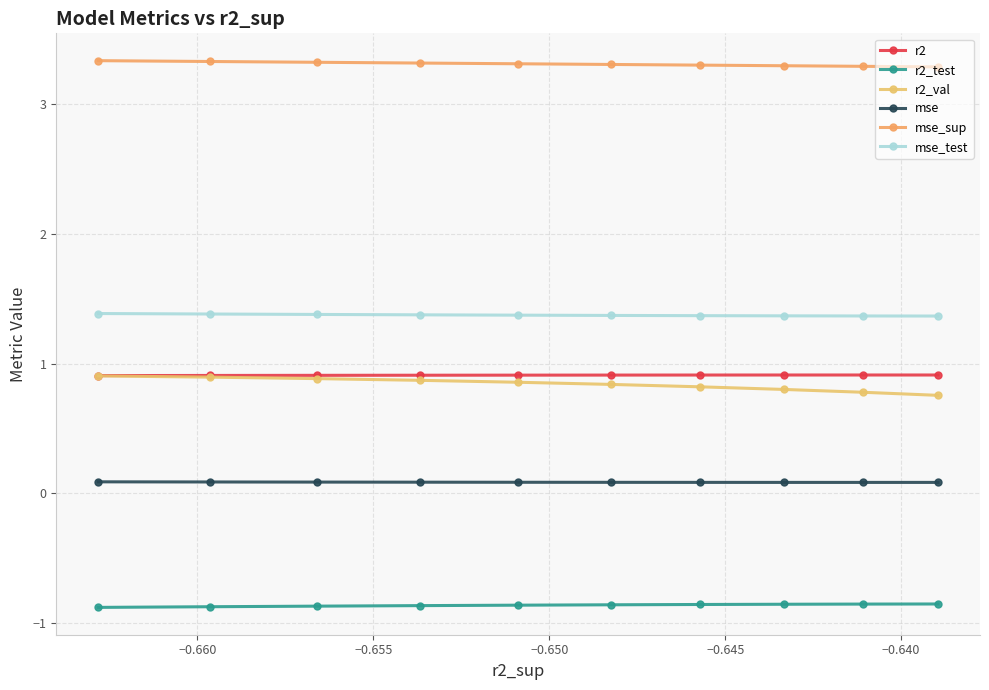

List the series in order of their peak value, lowest first.

r2_test, mse, r2_val, r2, mse_test, mse_sup